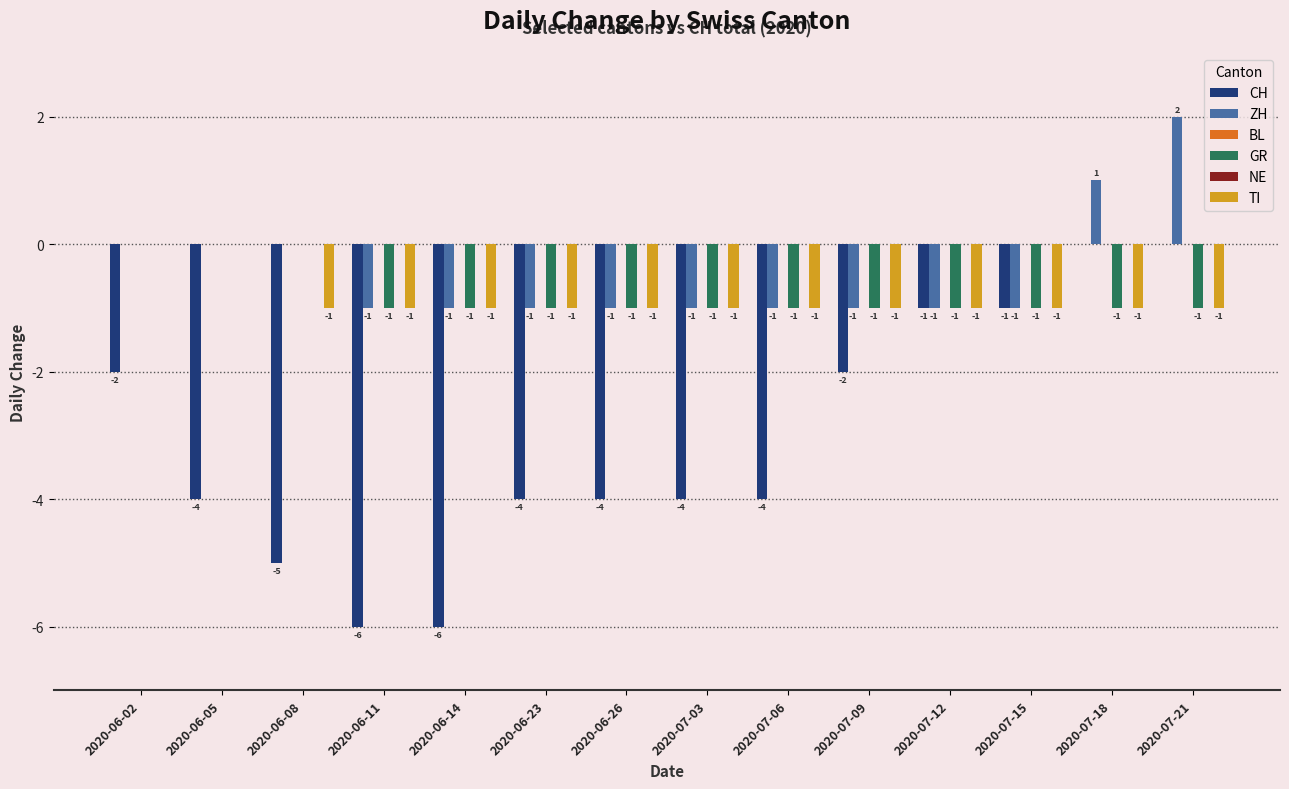

What is the sum of all CH values?

-43